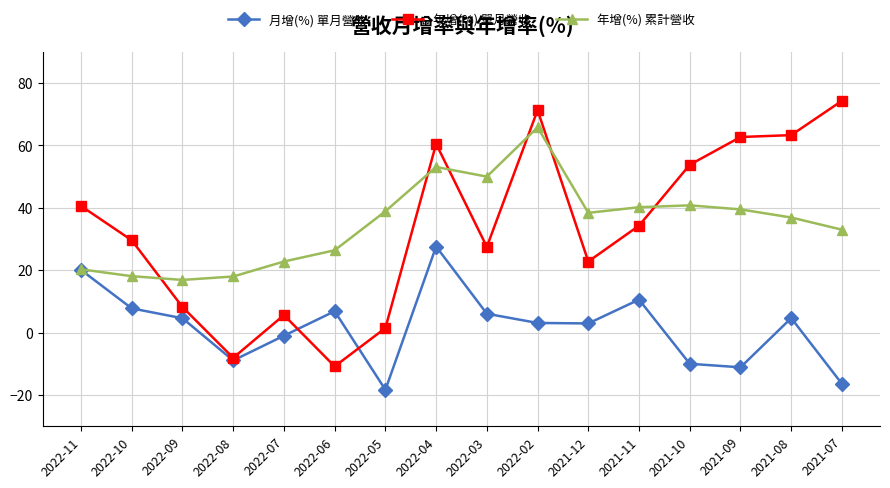

What is the total value across all series at 2022-05?

22.1